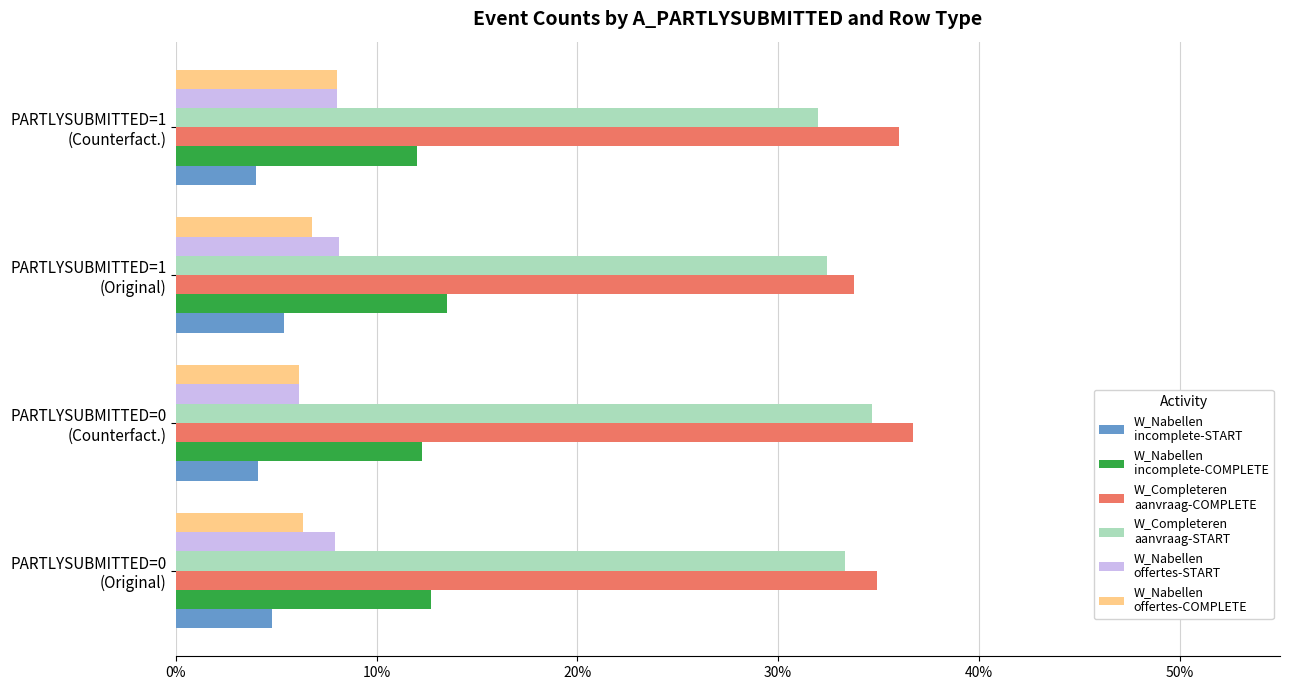

What is the smallest value displayed?

4.0